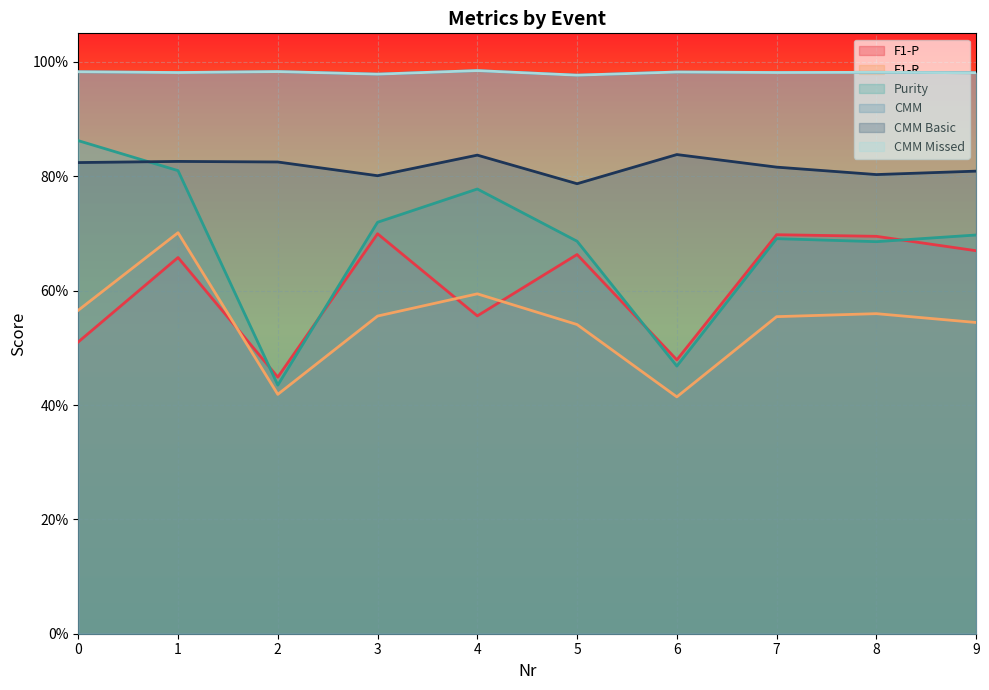

True or false: F1-P and CMM Basic cross at least once.

False